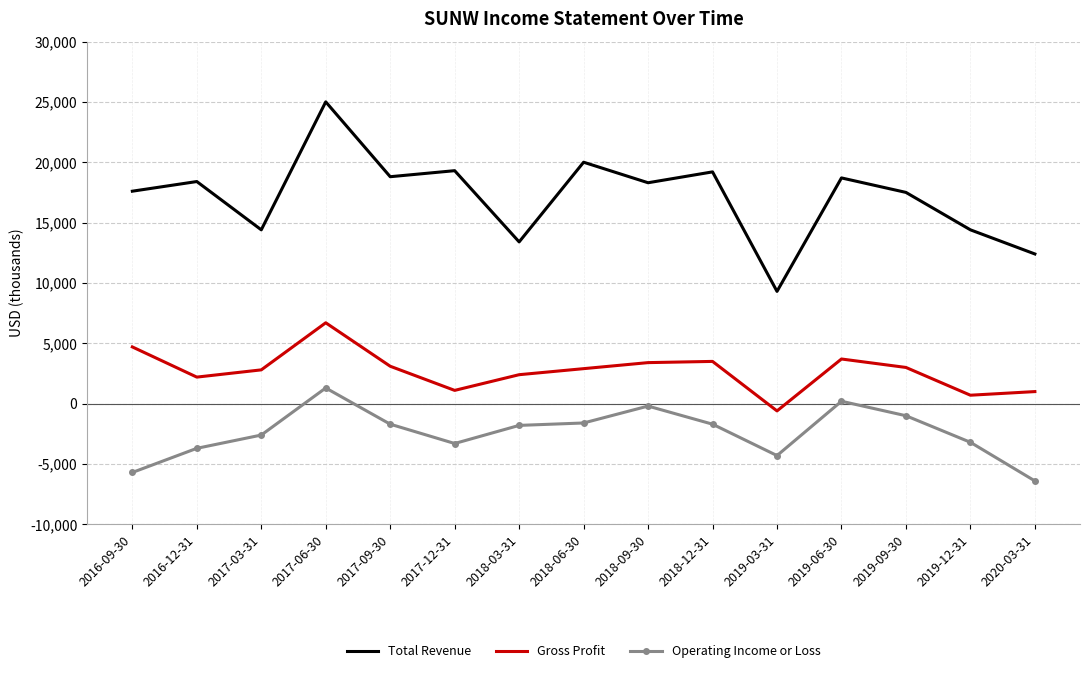

True or false: Operating Income or Loss has a value of -6400 at 2020-03-31.

True